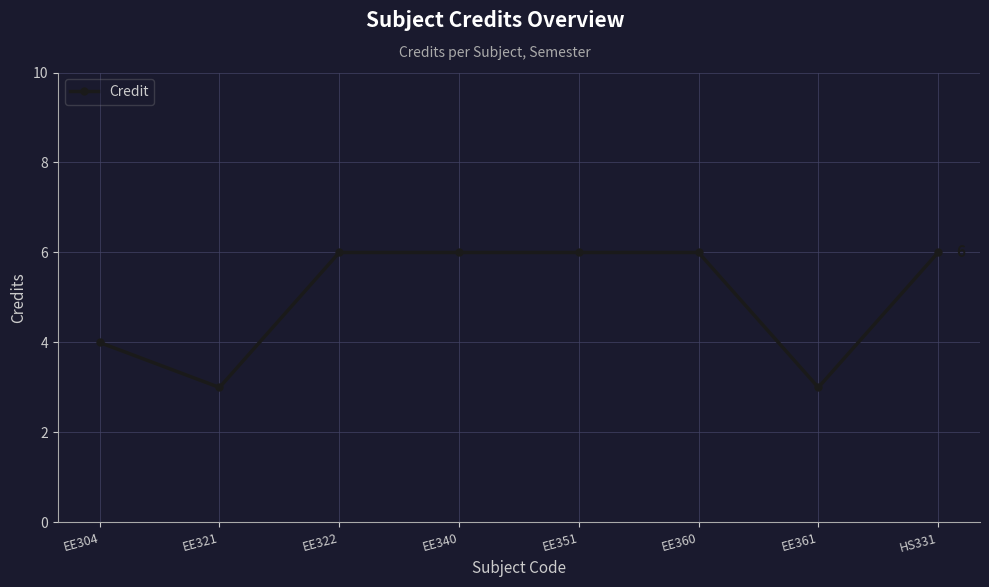

What is the label of the 3rd point from the left?

EE322